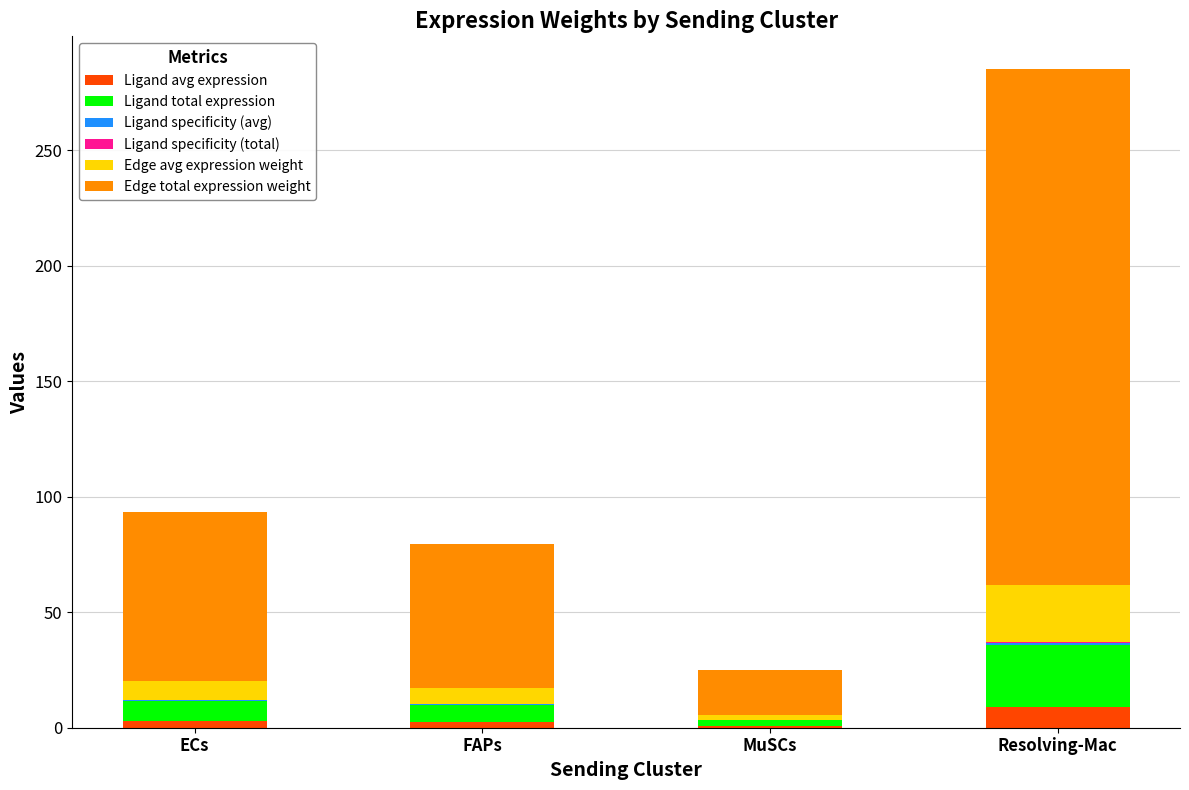

At which category is the sum across all series the highest?

Resolving-Mac